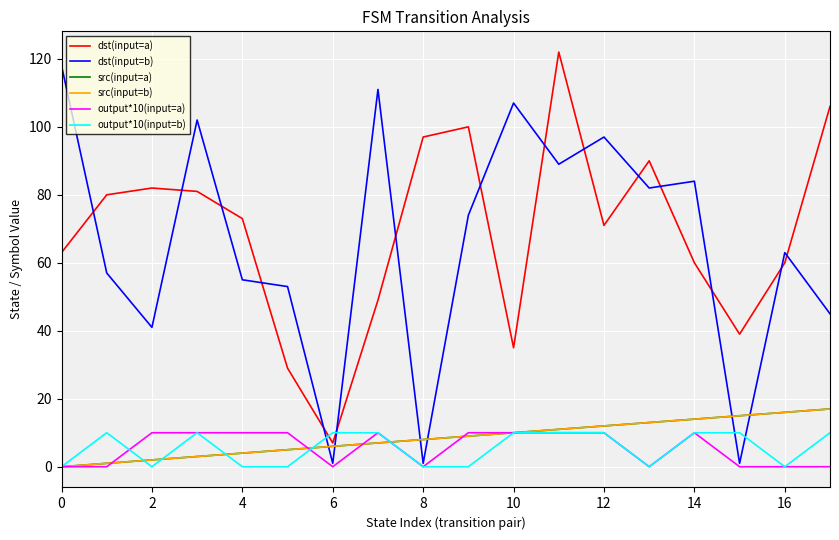

What is the label of the 16th point from the left?

15